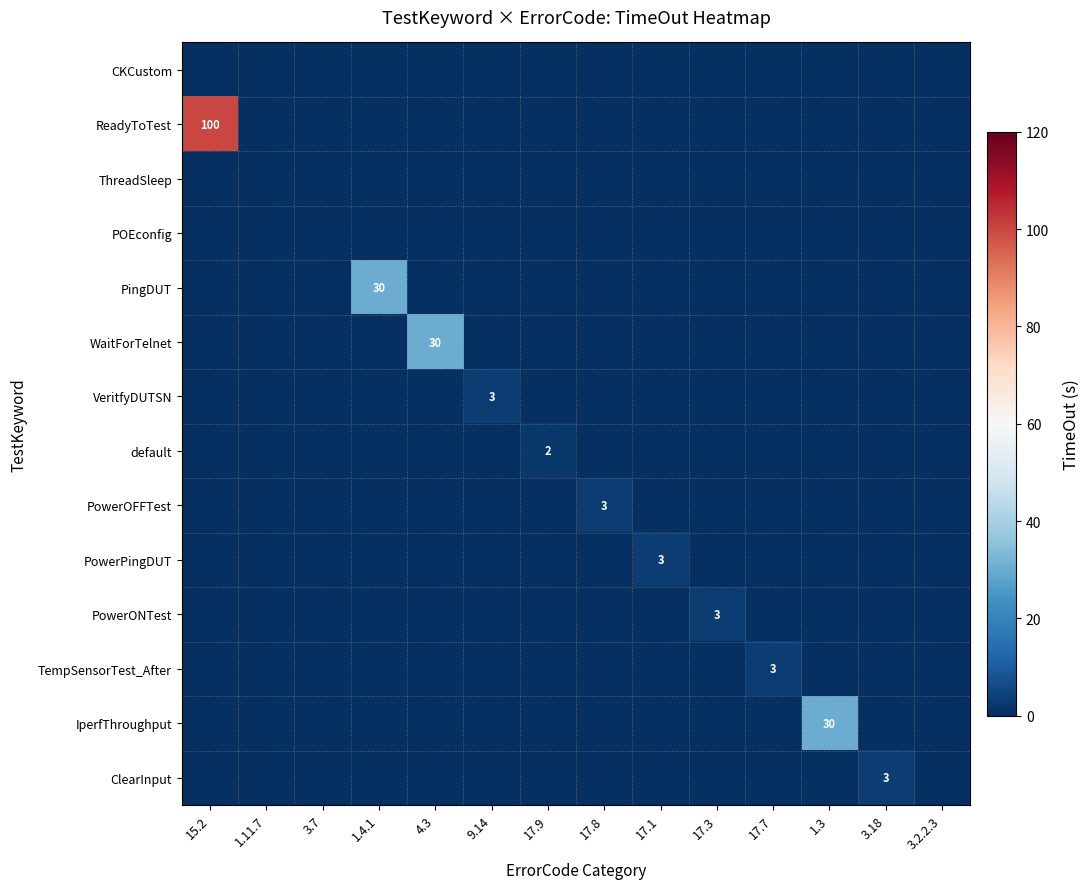

True or false: PowerPingDUT has a value of 4 at 17.1.

False